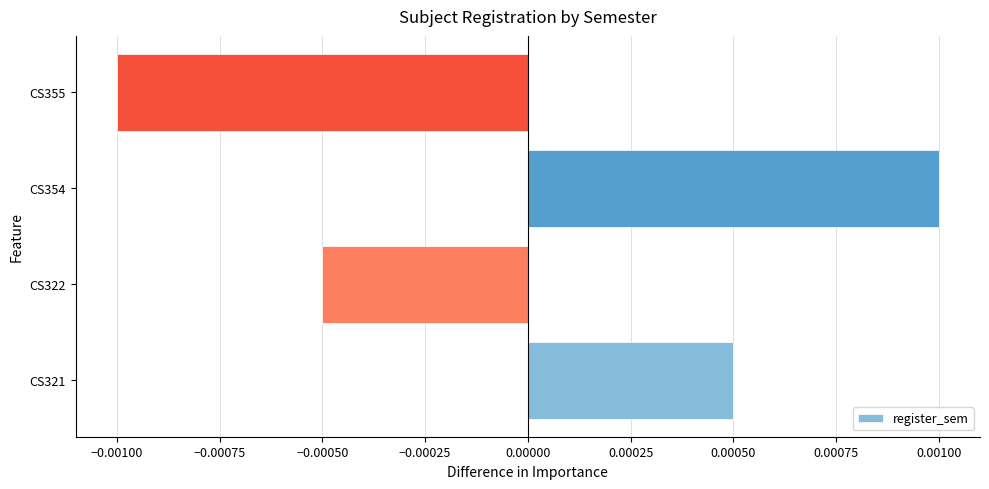

Which category has the highest value across all series?

CS354